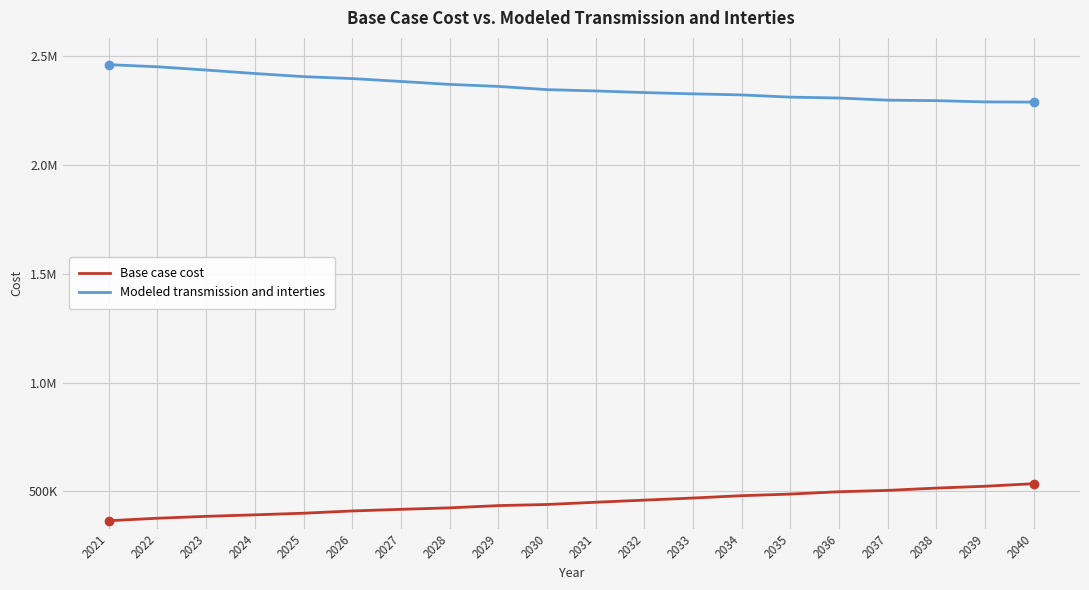

What are all the series names shown in the legend?

Base case cost, Modeled transmission and interties